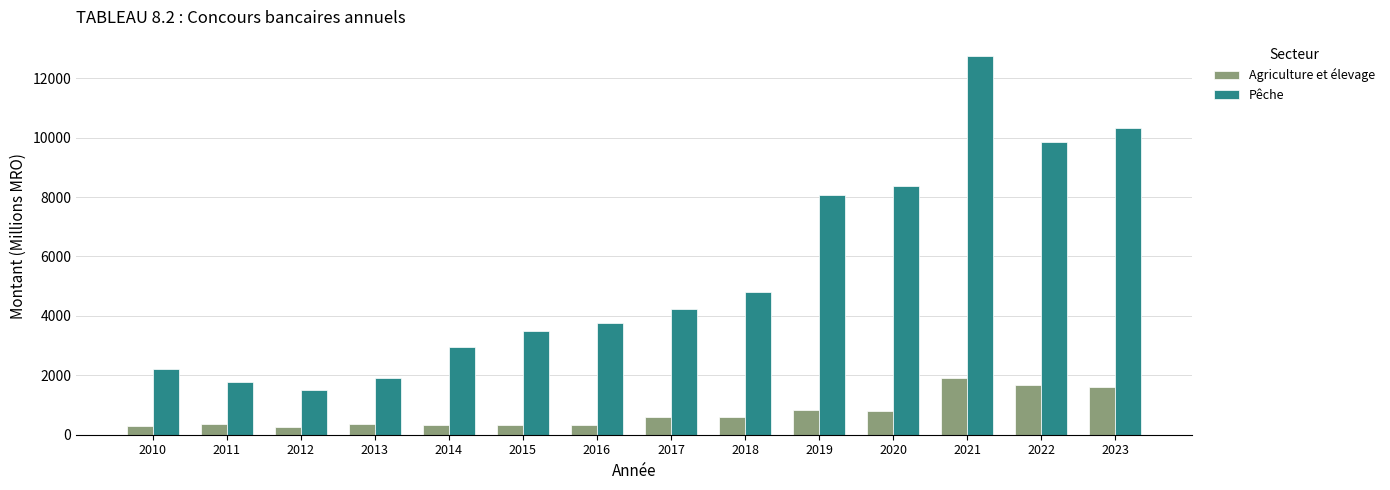

The value of Agriculture et élevage at 2021 is 1913.0. True or false?

True